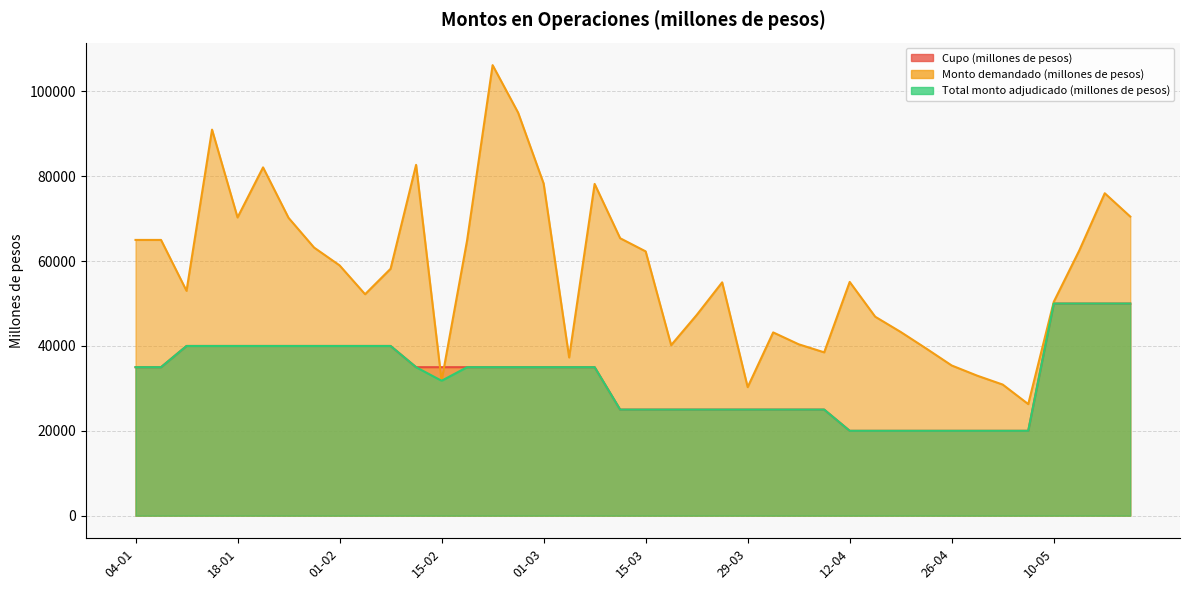

Which series has the widest spread of values?

Monto demandado (millones de pesos)